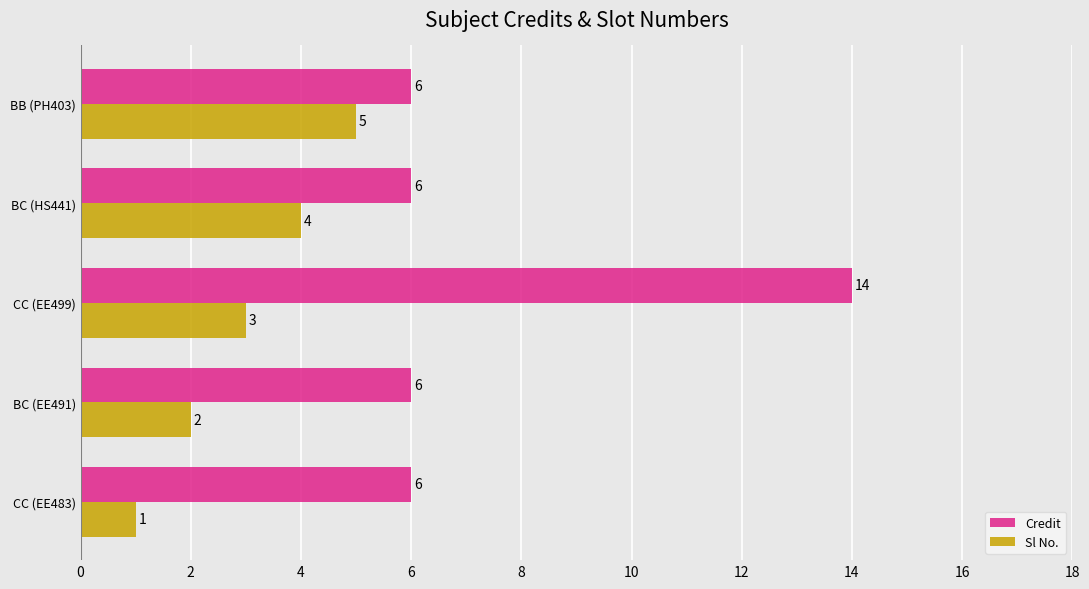

Which label corresponds to the largest value in the chart?

CC (EE499)